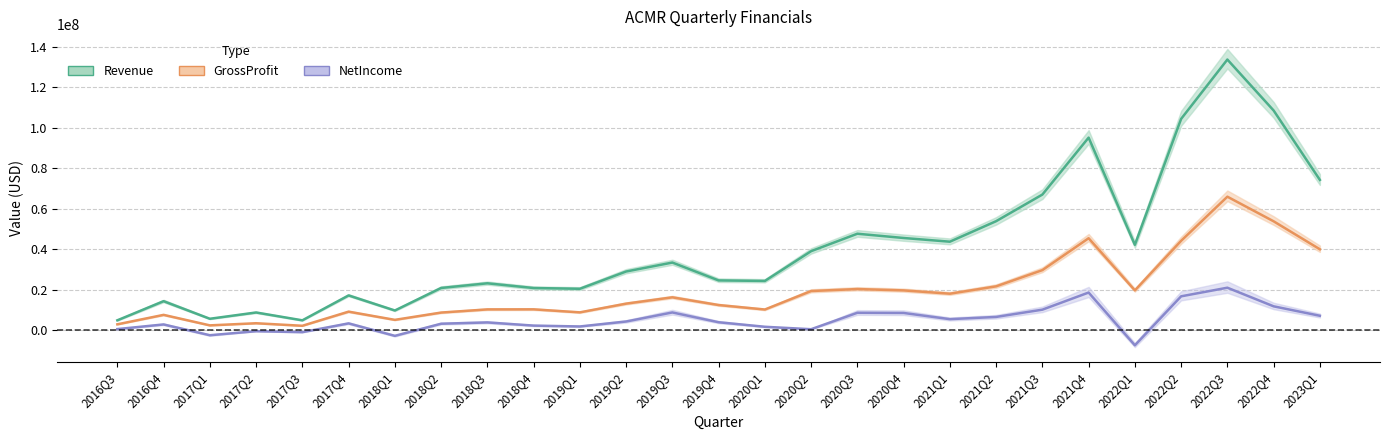

How many data points in Revenue are less than 29010000?

13